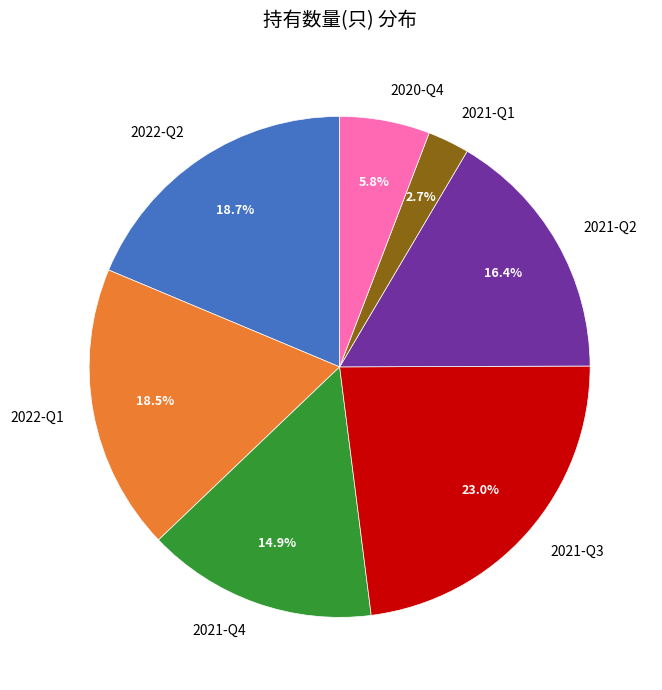

Between 2022-Q2 and 2021-Q1, which is larger?

2022-Q2